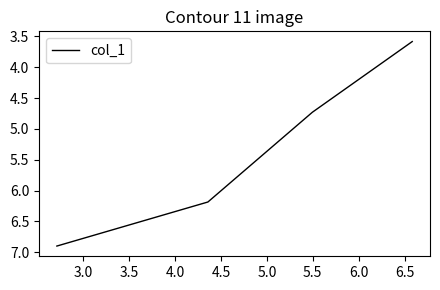

True or false: there are more than 1 points higher than both neighbors.

False